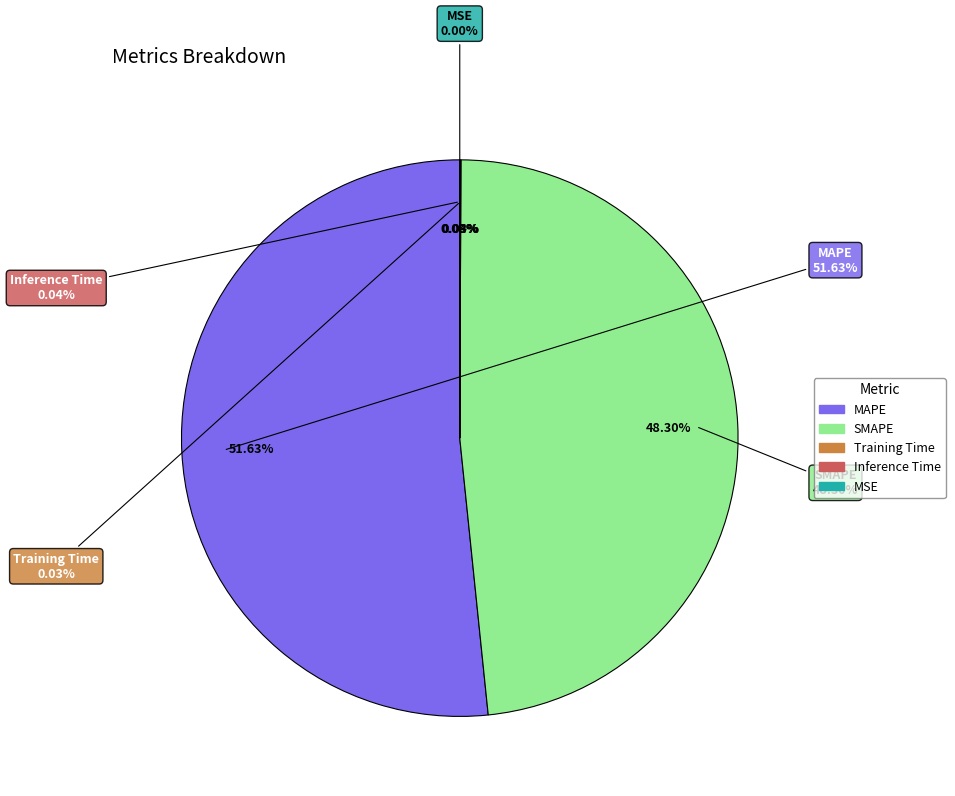

Which has a higher value, MSE or Training Time?

Training Time